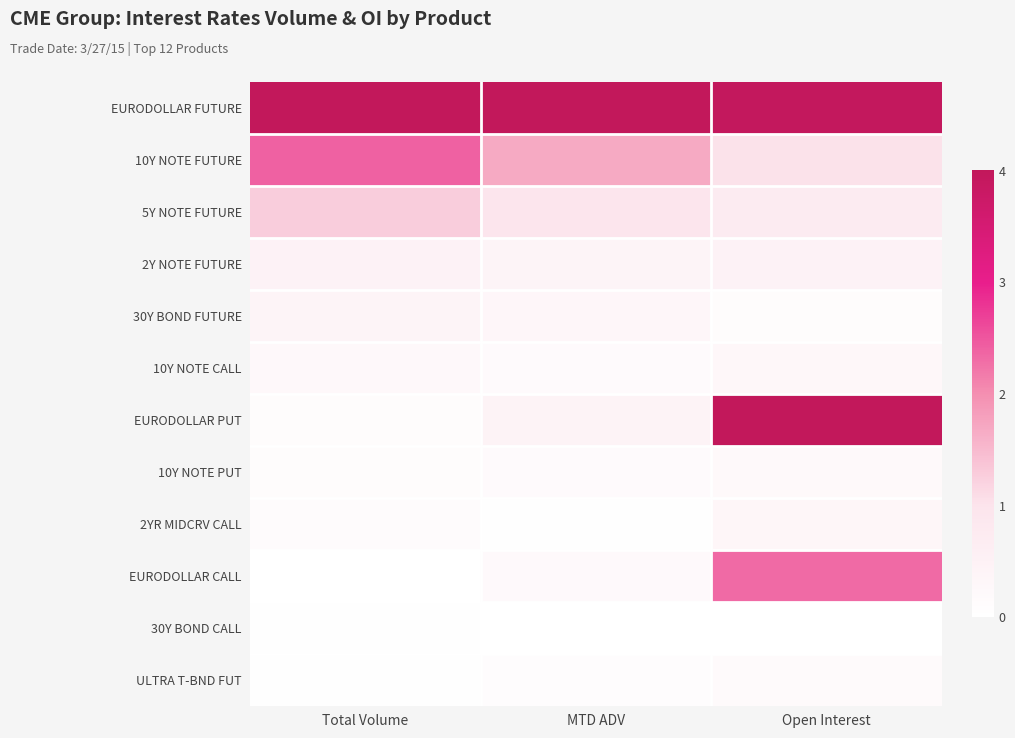

Rank the series by their maximum value, from lowest to highest.

30Y BOND CALL, ULTRA T-BND FUT, 10Y NOTE PUT, 10Y NOTE CALL, 2YR MIDCRV CALL, 30Y BOND FUTURE, 2Y NOTE FUTURE, 5Y NOTE FUTURE, EURODOLLAR CALL, 10Y NOTE FUTURE, EURODOLLAR FUTURE, EURODOLLAR PUT